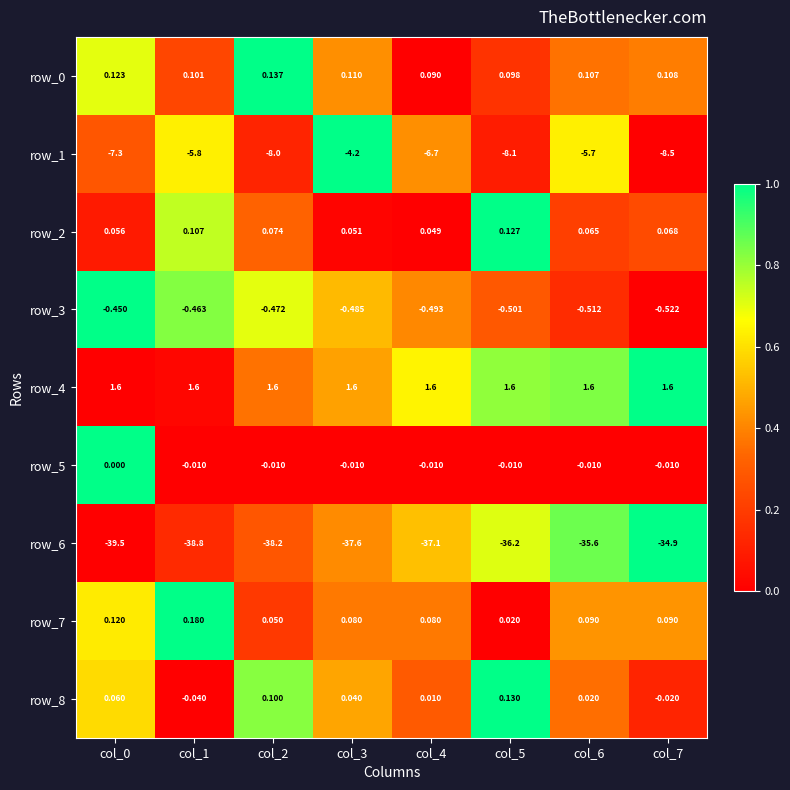

Which series has the largest total across all categories?

row_4